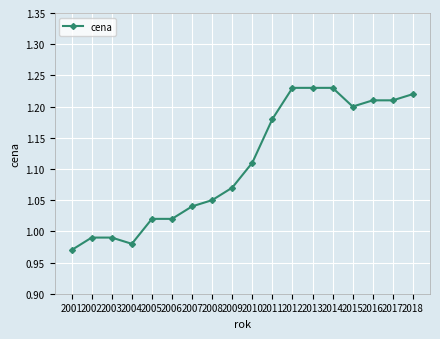

Where is the first local minimum?

2004